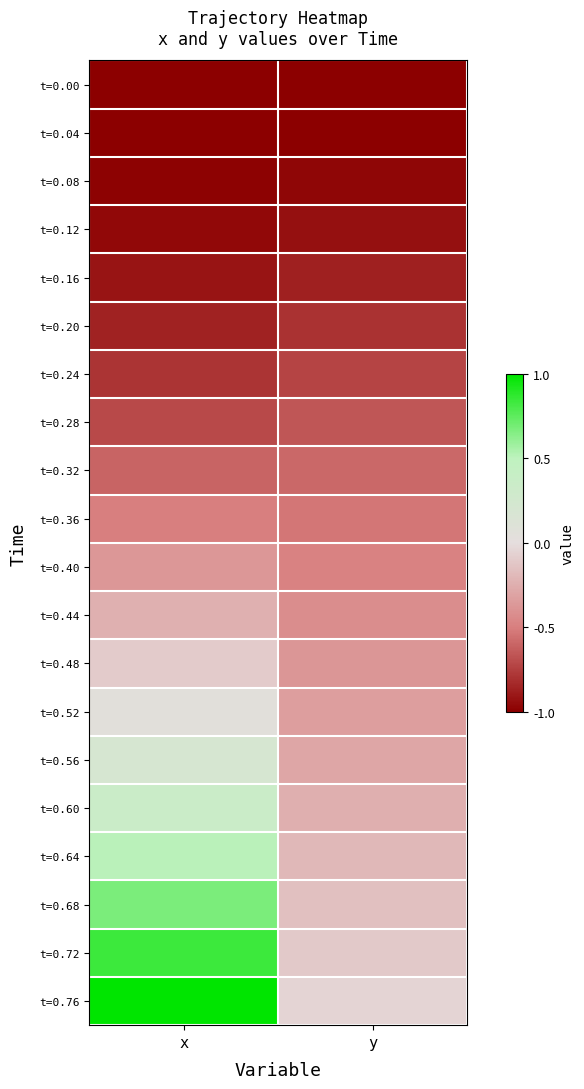

Reading right to left, transcribe all the data shown in this chart.

t=0.00: y=-1.0	x=-1.0
t=0.04: y=-1.0	x=-1.0
t=0.08: y=-1.0	x=-1.0
t=0.12: y=-0.9	x=-1.0
t=0.16: y=-0.9	x=-0.9
t=0.20: y=-0.8	x=-0.9
t=0.24: y=-0.7	x=-0.8
t=0.28: y=-0.7	x=-0.7
t=0.32: y=-0.6	x=-0.6
t=0.36: y=-0.5	x=-0.5
t=0.40: y=-0.5	x=-0.4
t=0.44: y=-0.4	x=-0.2
t=0.48: y=-0.4	x=-0.1
t=0.52: y=-0.3	x=0.0
t=0.56: y=-0.3	x=0.2
t=0.60: y=-0.2	x=0.4
t=0.64: y=-0.2	x=0.5
t=0.68: y=-0.2	x=0.7
t=0.72: y=-0.1	x=0.8
t=0.76: y=-0.0	x=1.0